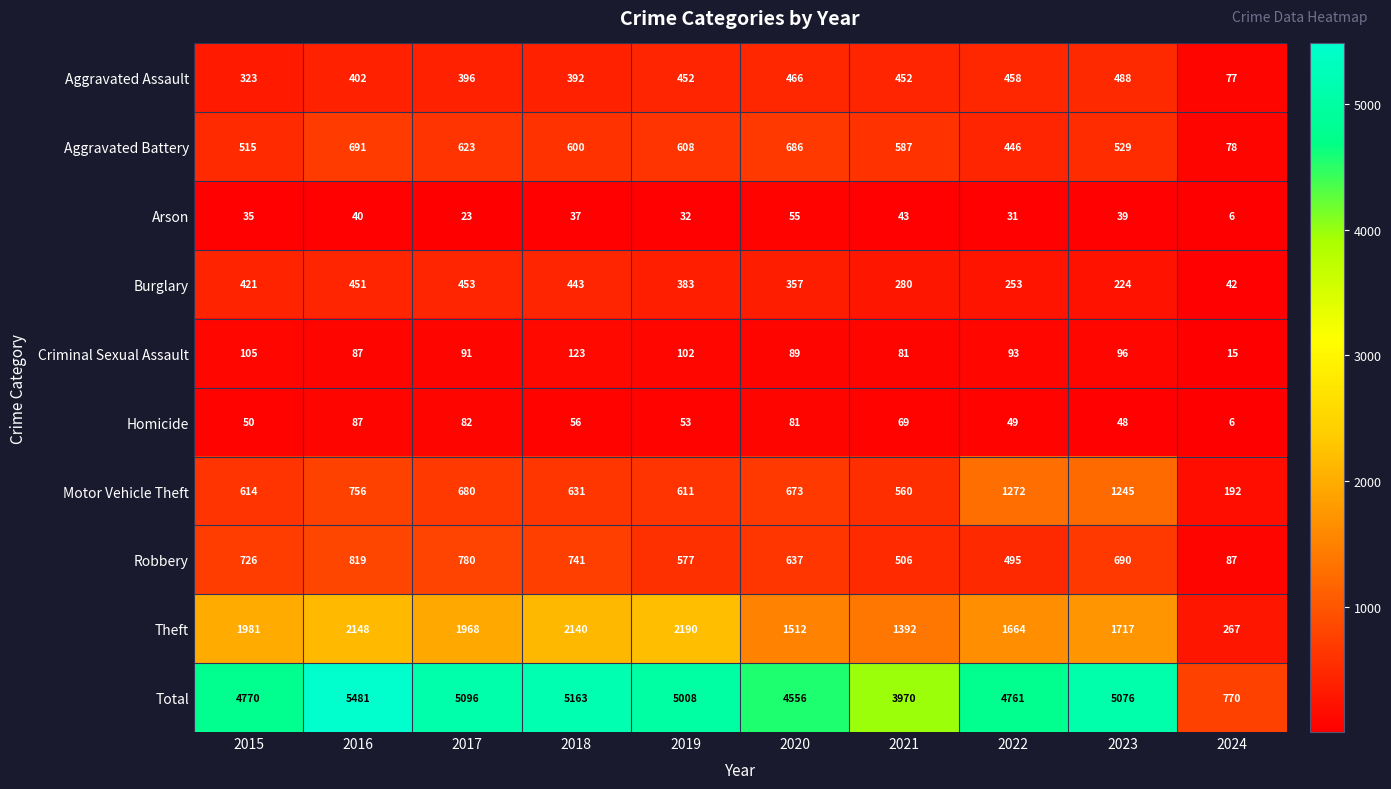

At how many categories does at least one series exceed 5225?

1